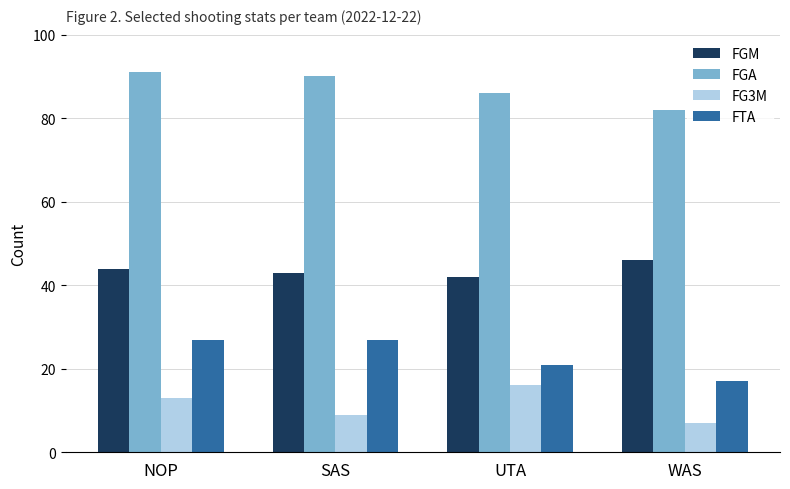

What is the difference between the highest and lowest values at WAS?

75